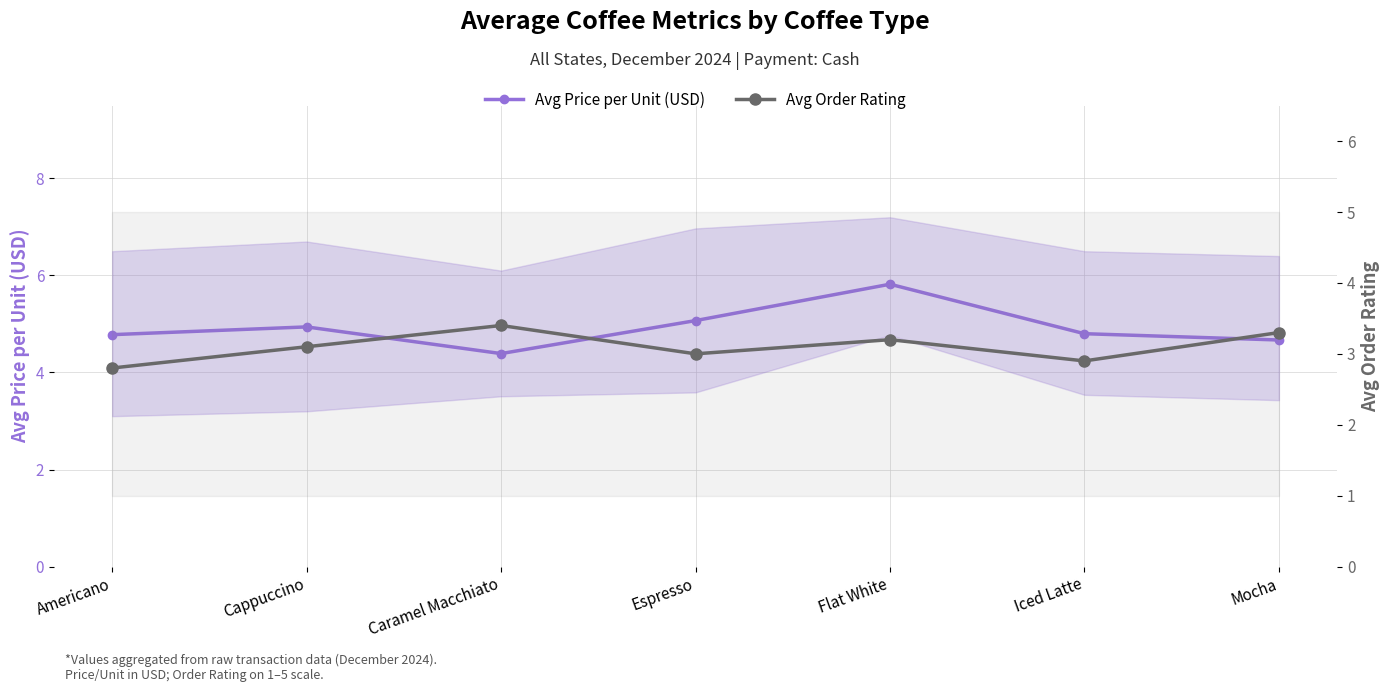

What is the sum of all Avg Order Rating values?

21.7